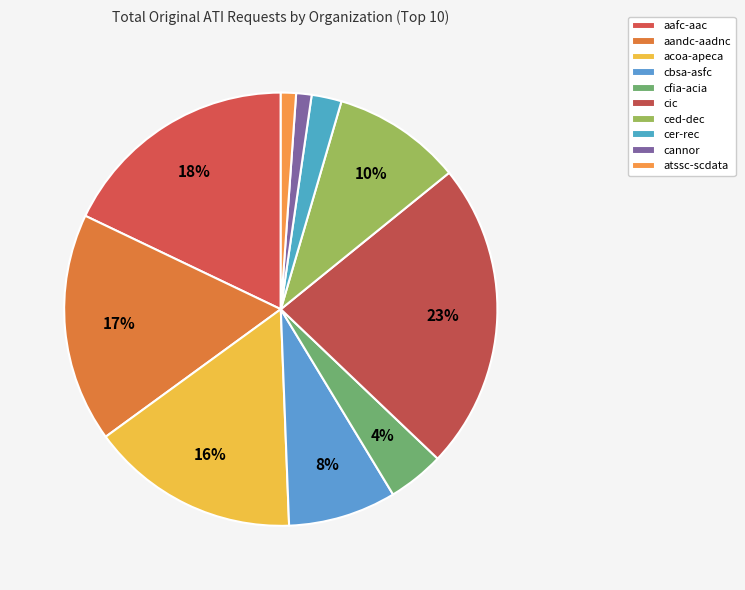

To the nearest percent, what is the average slice percentage?

10%